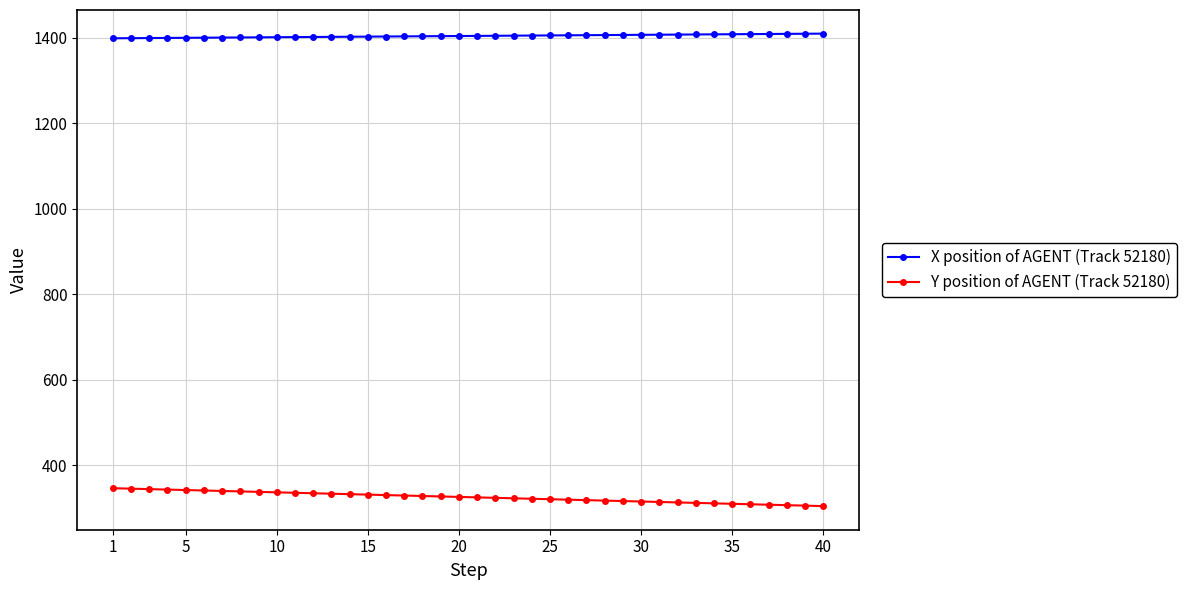

What is the highest value of the X position of AGENT (Track 52180) series?

1409.4